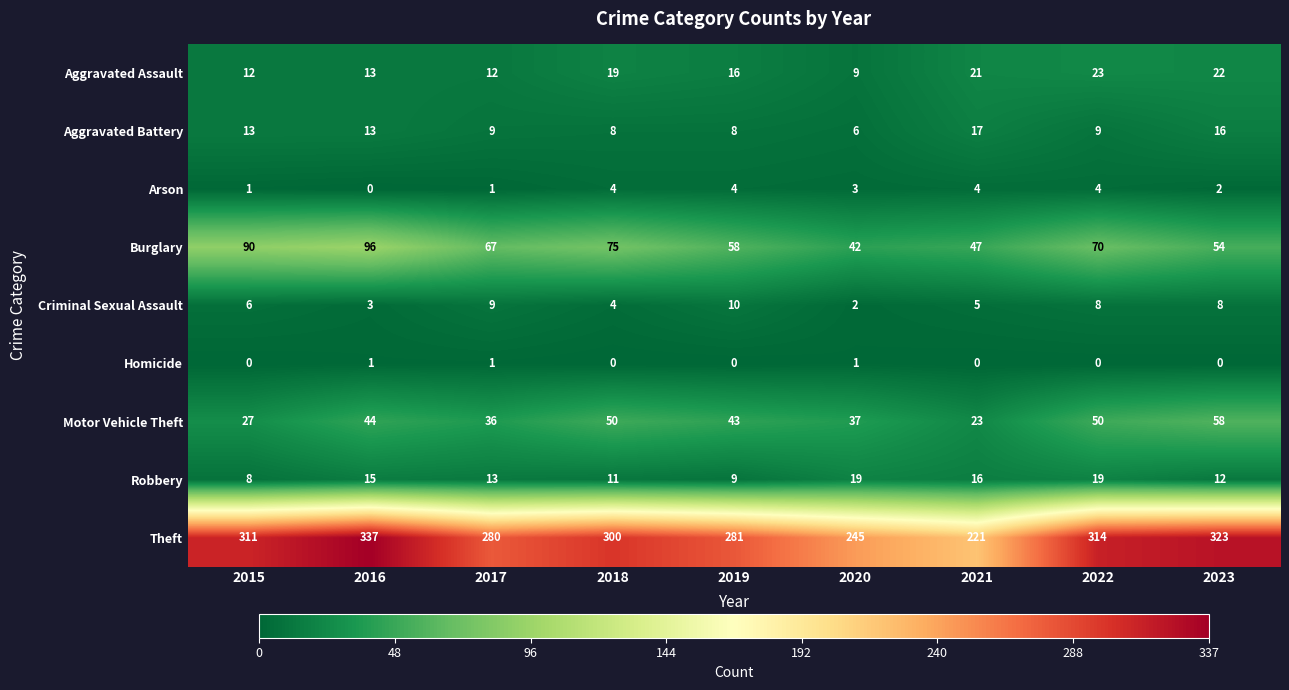

True or false: Robbery has a value of 8 at 2015.

True